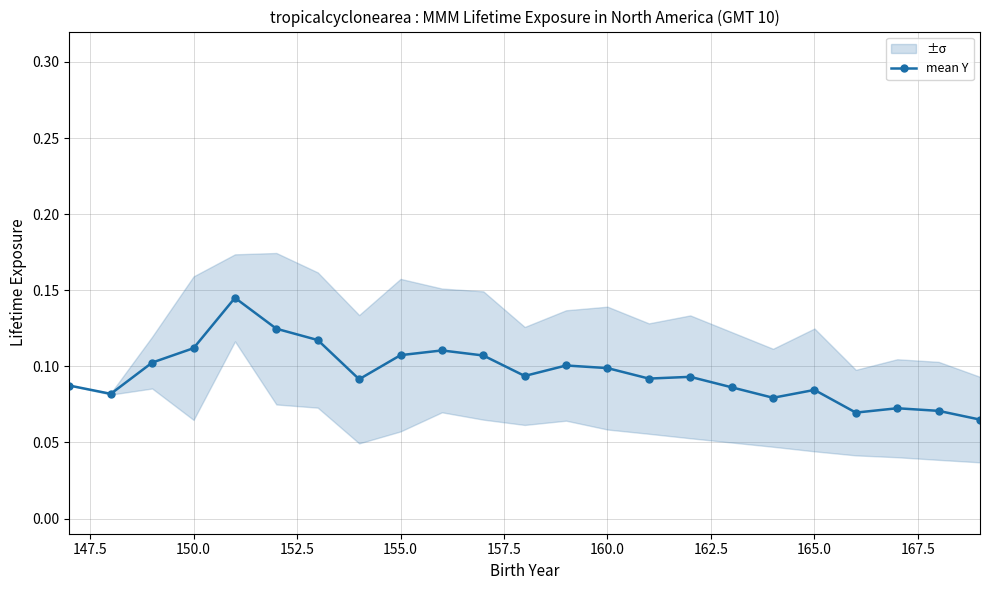

What is the value of the 20th point from the left?

0.1